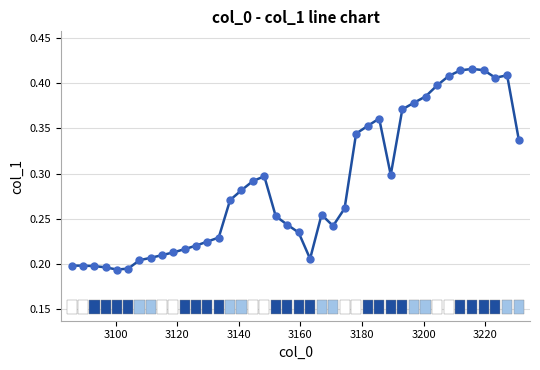

True or false: the data has more than 1 interior local peaks.

True